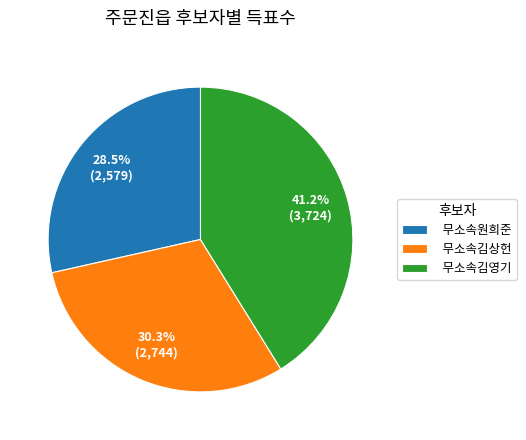

What percentage is the 무소속김상헌 slice, to the nearest percent?

30%